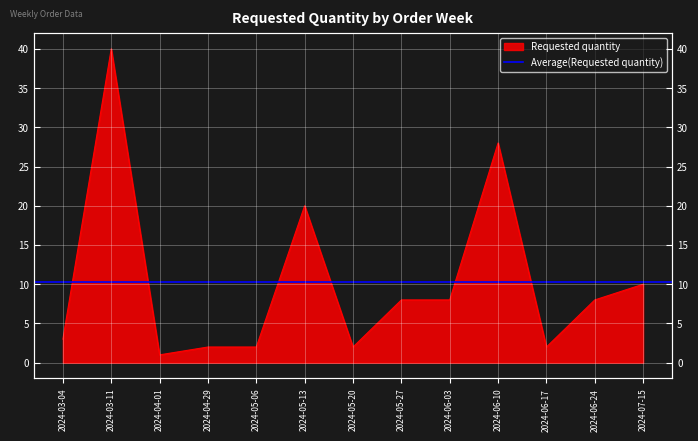

Where is the data nearest to the value 20?

2024-05-13